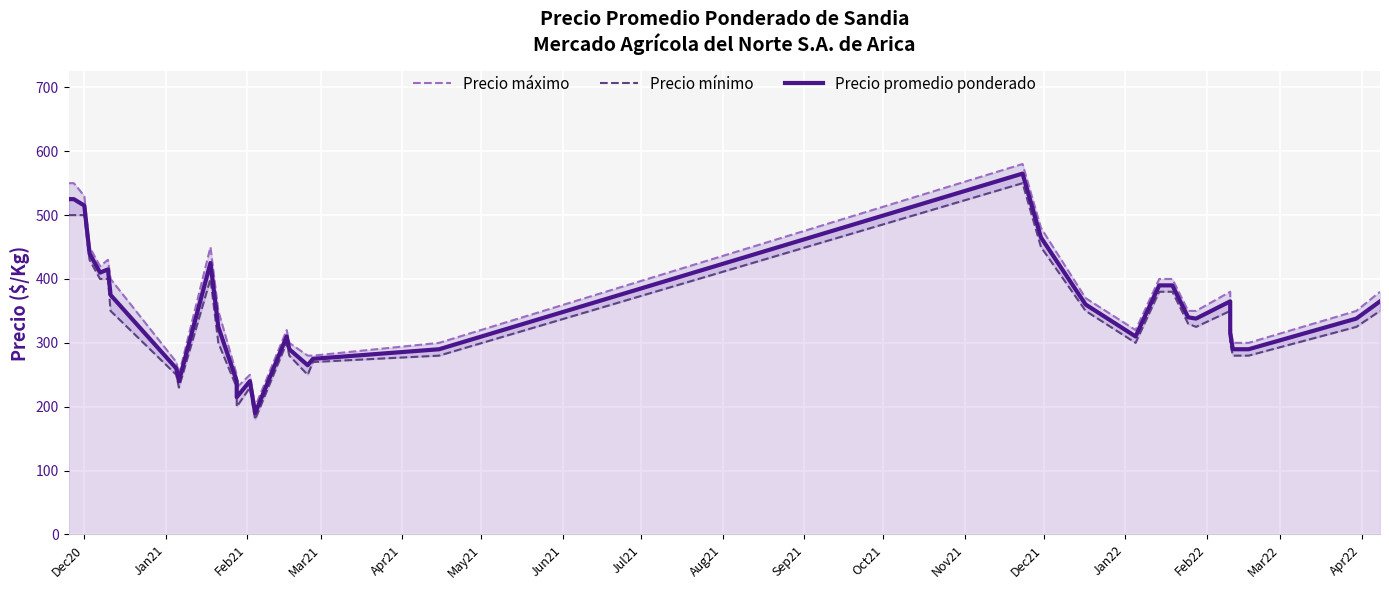

True or false: Precio máximo and Precio mínimo cross at least once.

False